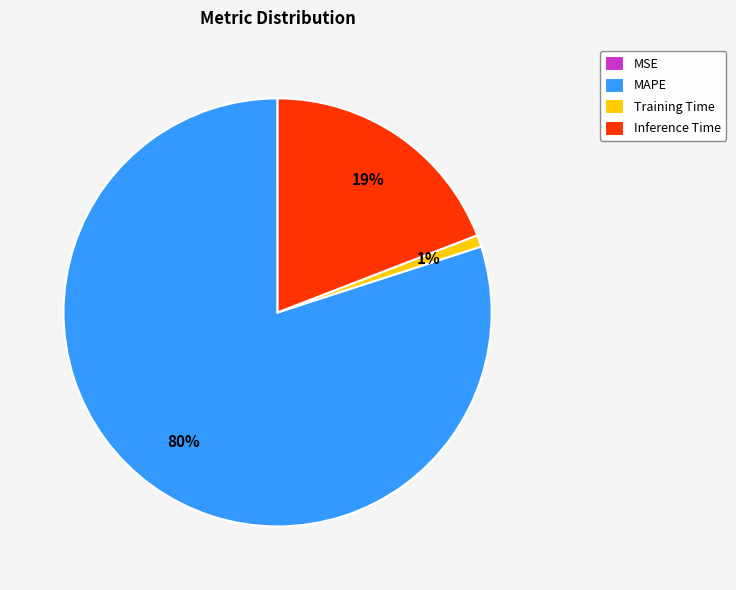

To the nearest percent, what percentage of the pie is Inference Time?

19%